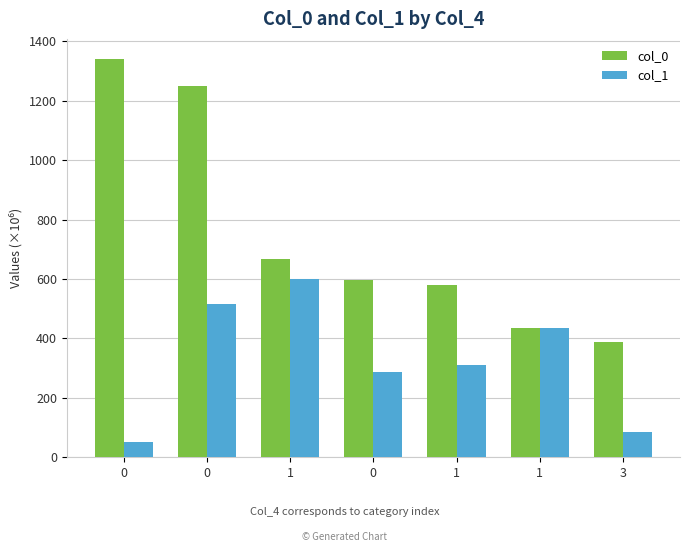

How many categories are shown in the chart?

7